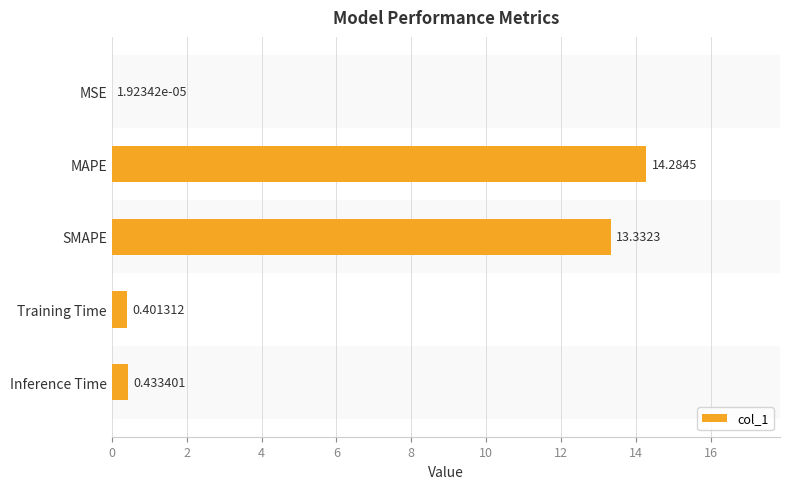

Which label corresponds to the largest value in the chart?

MAPE